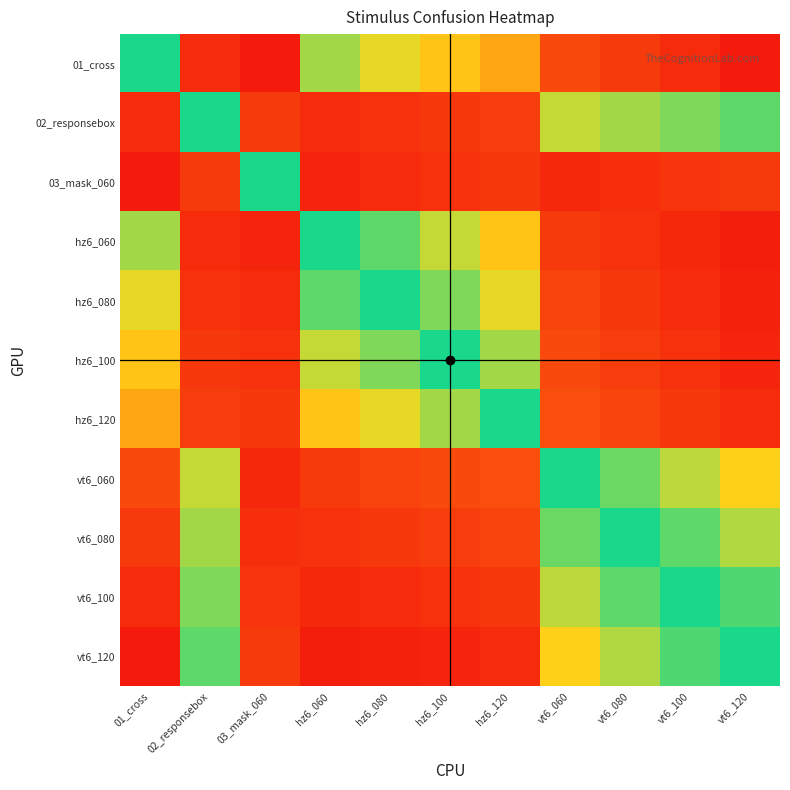

Which category has the highest value across all series?

01_cross